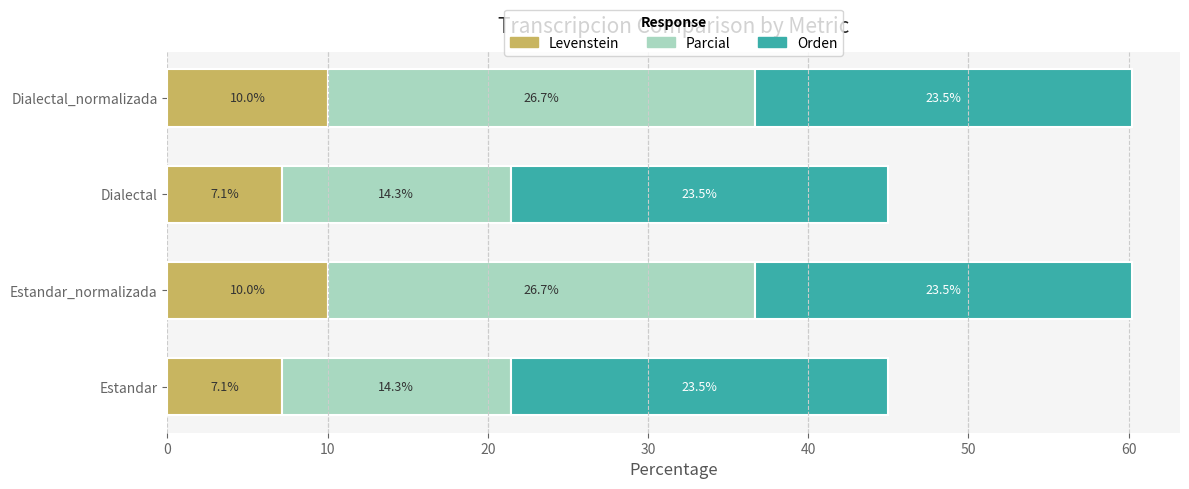

What is the difference between the maximum and second lowest values in the Levenstein series?

2.9